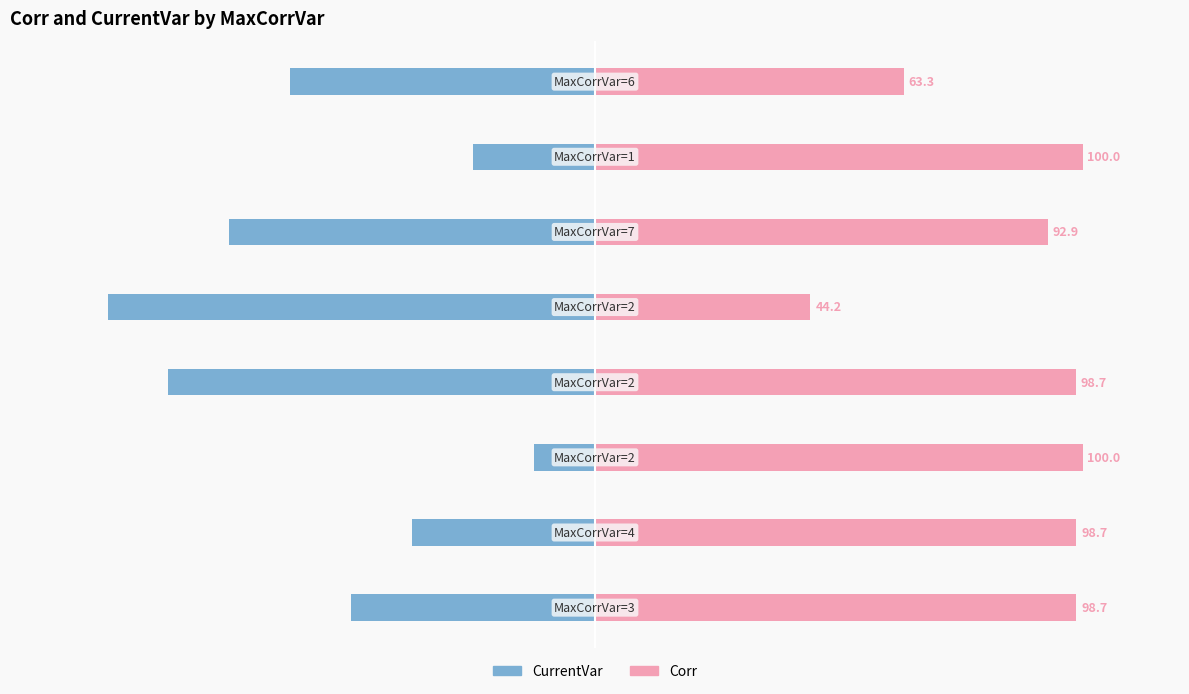

How many data points in Corr are less than 98?

3